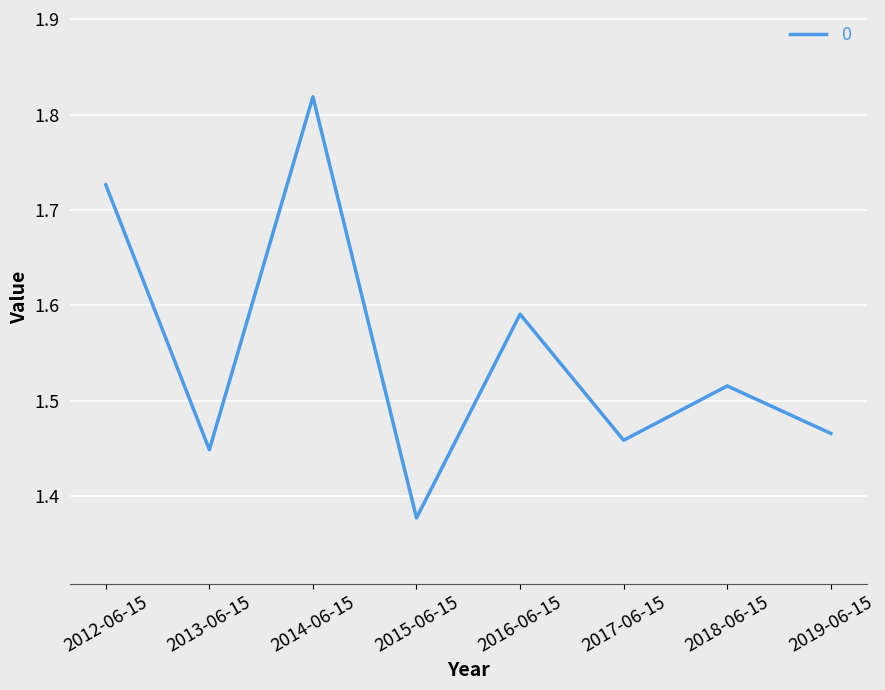

How many interior local peaks (higher than both neighbors) does the data have?

3